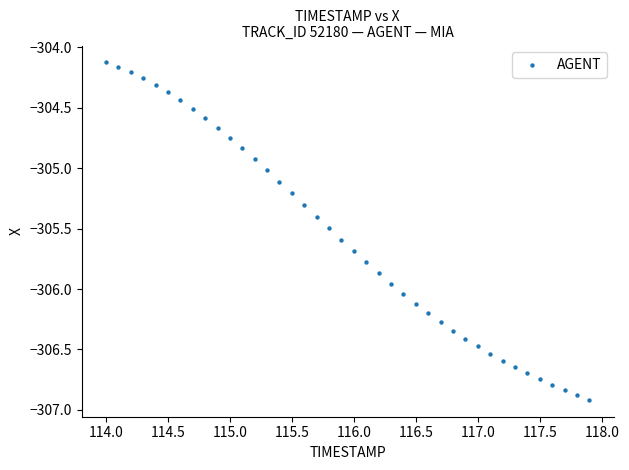

What is the range of X values (max minus min)?

3.9